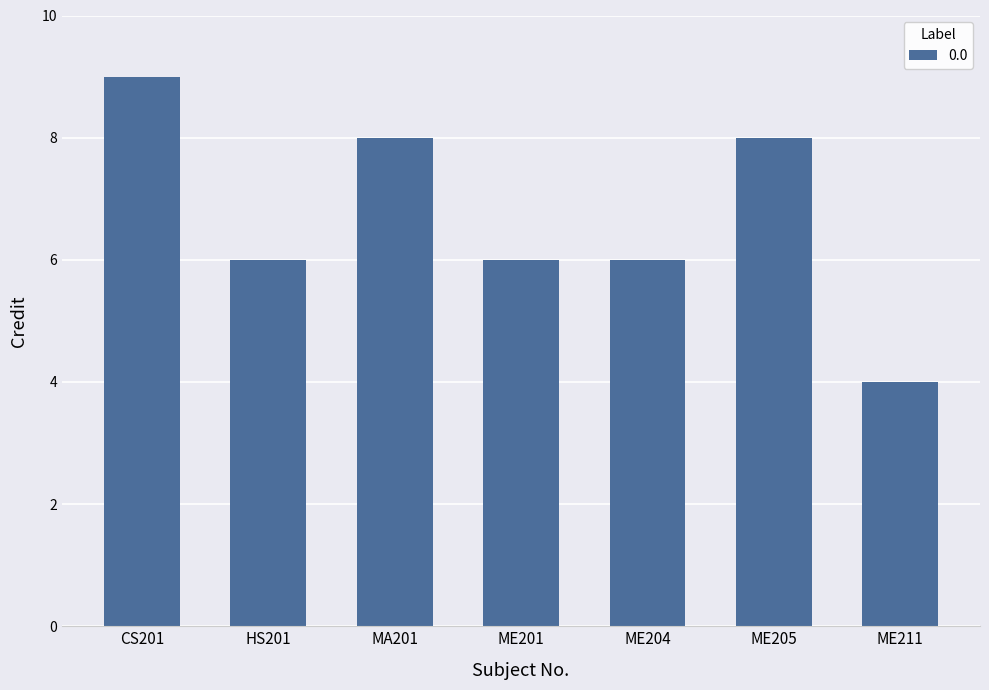

Approximately how many times larger is the value at ME211 compared to ME201?

0.7